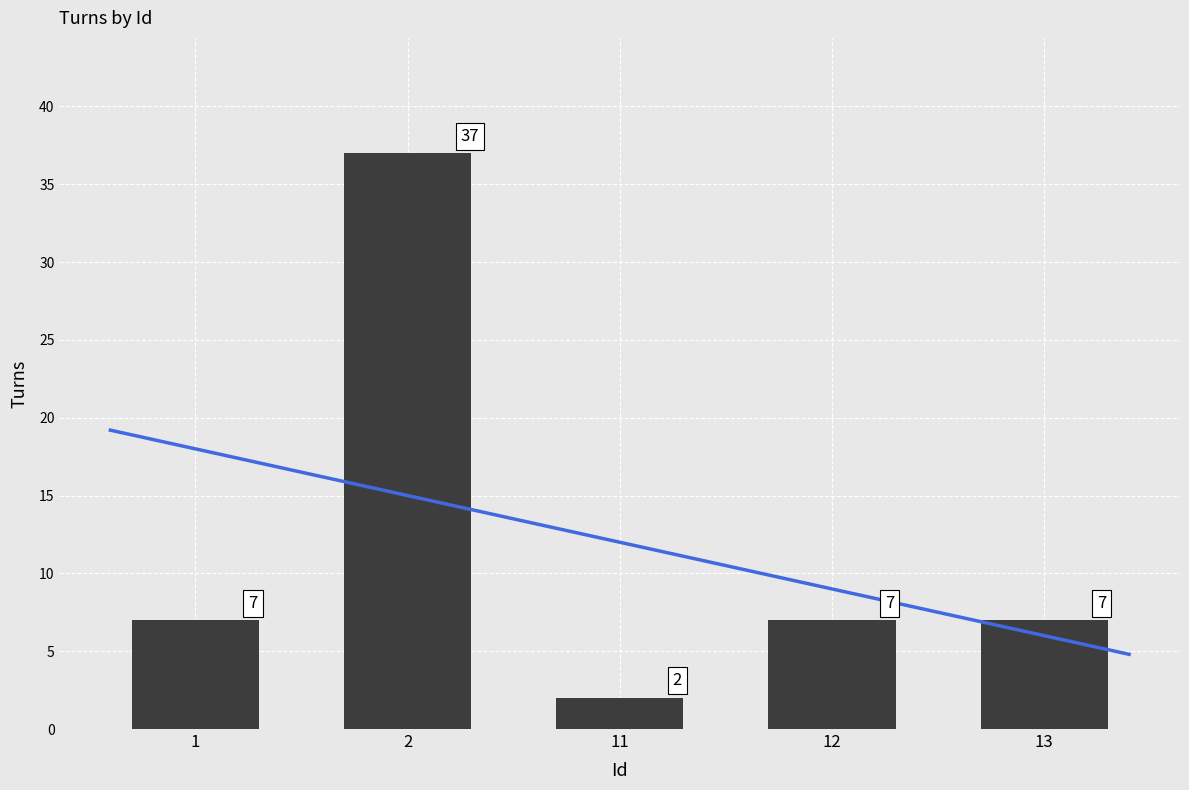

Reading left to right, what are all the values shown in this chart?

7	37	2	7	7